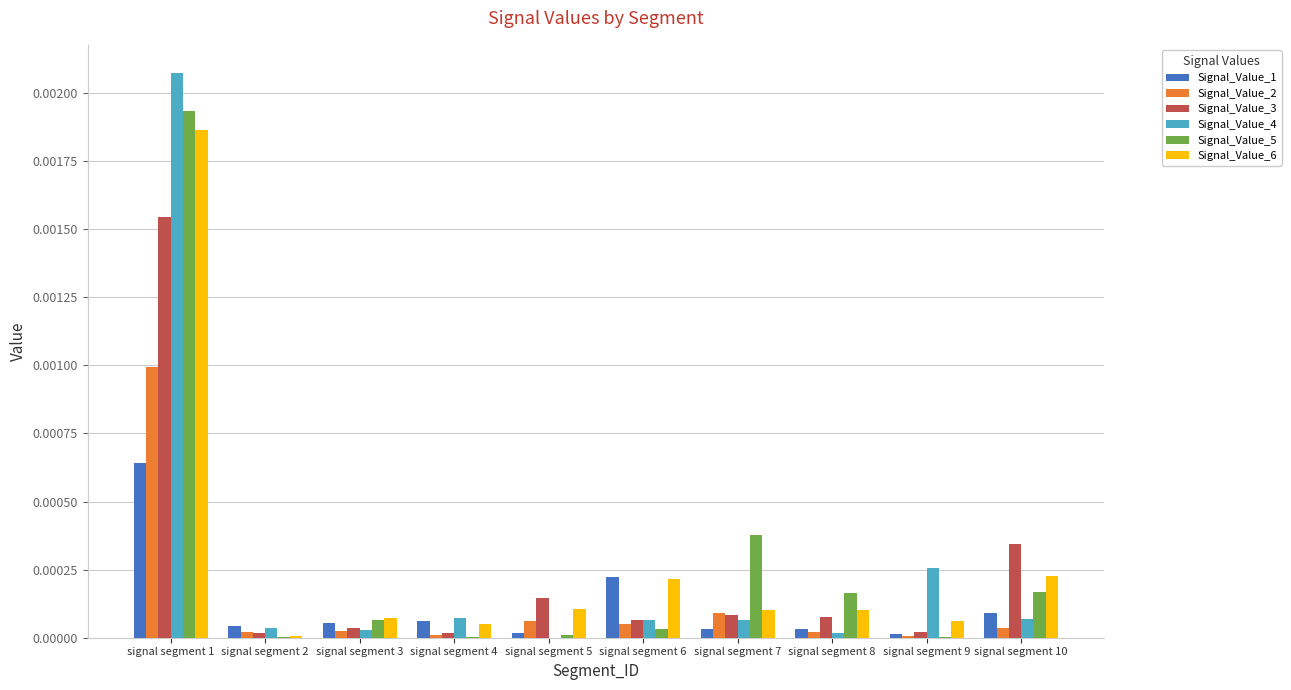

How many groups of bars are there?

10